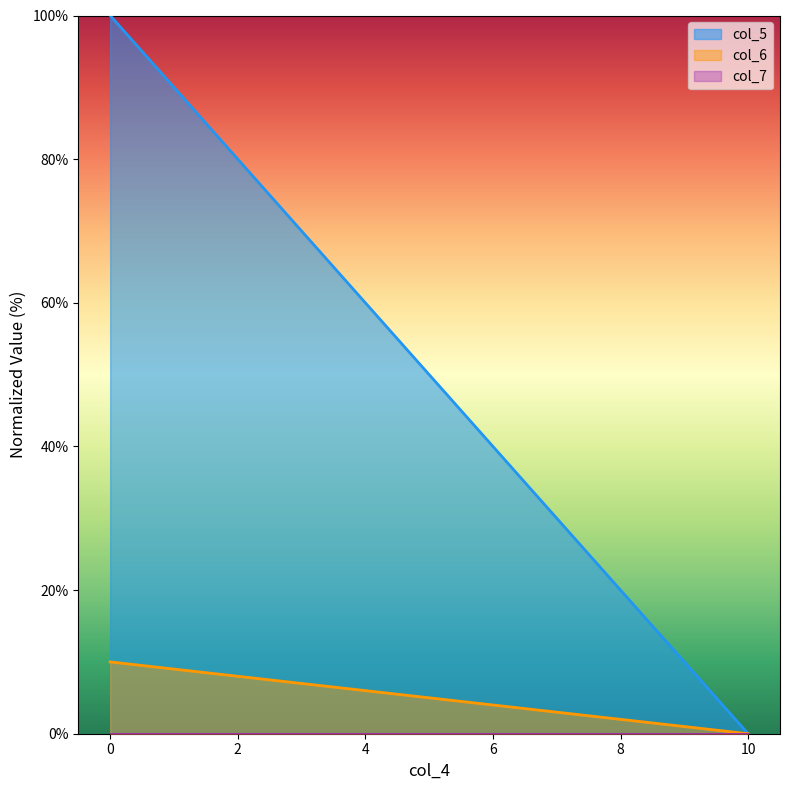

List the labels in order of col_7 value, smallest first.

0, 0, 10